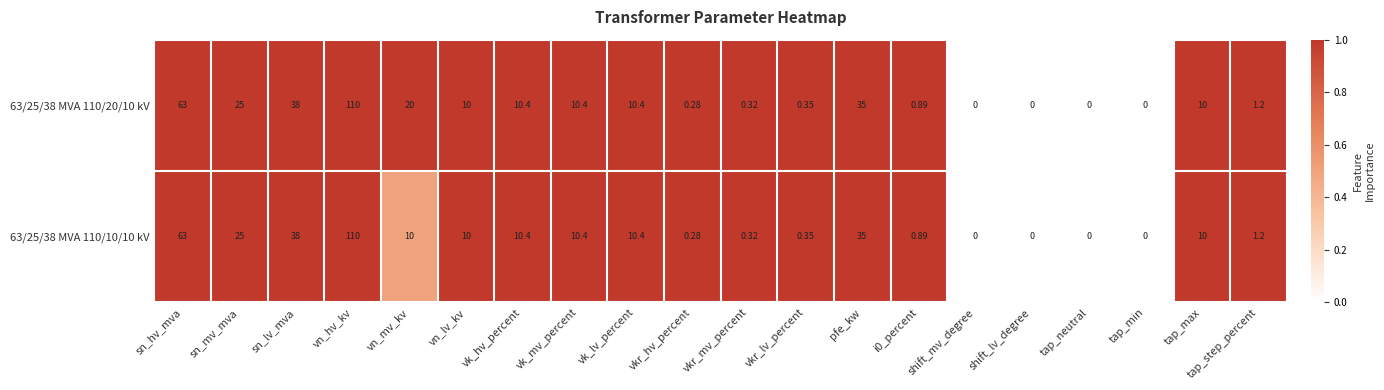

Where does the 63/25/38 MVA 110/20/10 kV series first go above 10?

sn_hv_mva